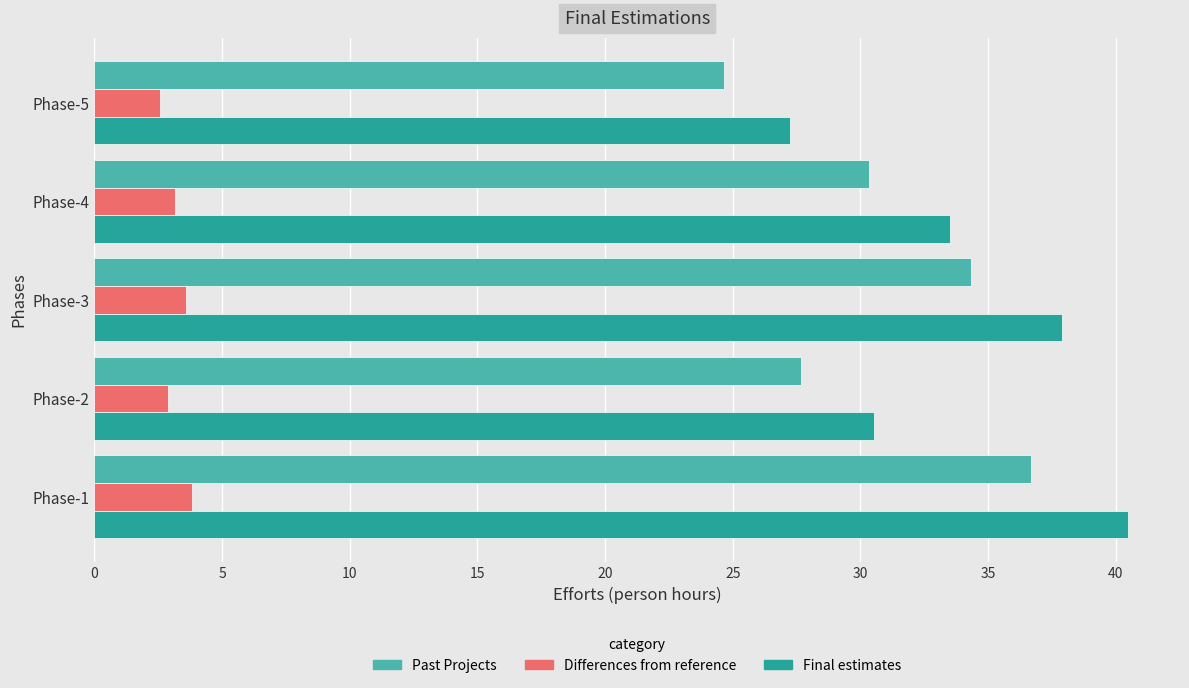

What is the difference between the highest and lowest values at Phase-4?

30.3